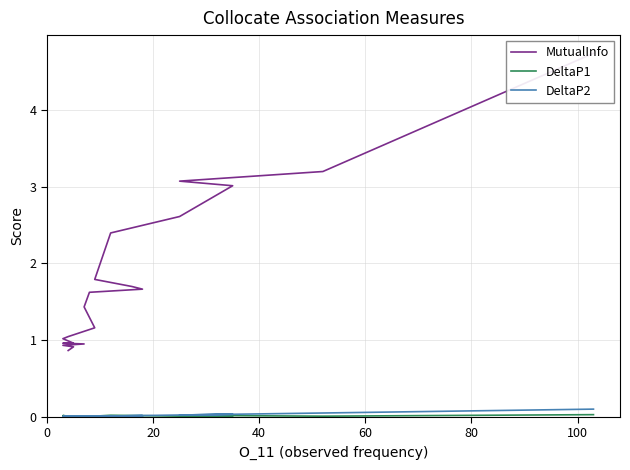

What is the sum of all MutualInfo values?

36.1